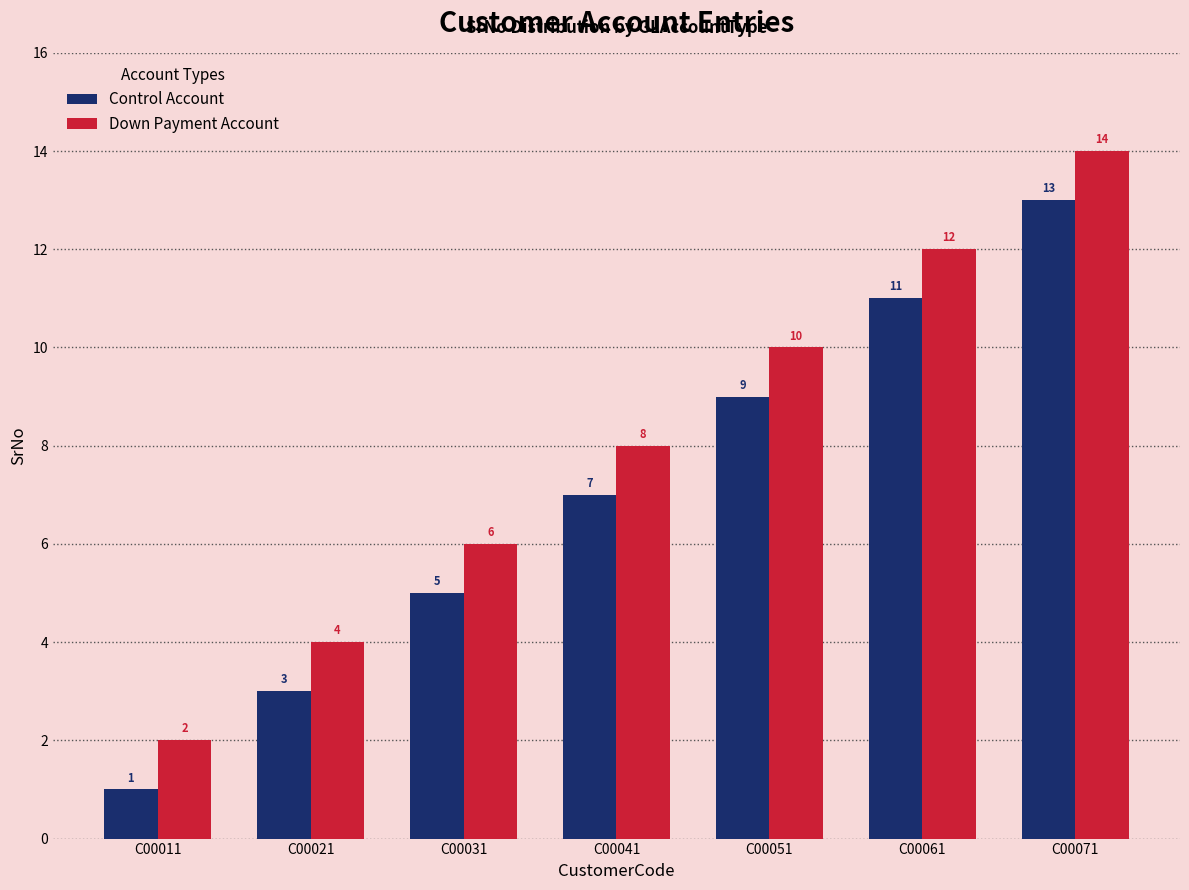

What is the value of the Control Account bar at the 6th from the left?

11